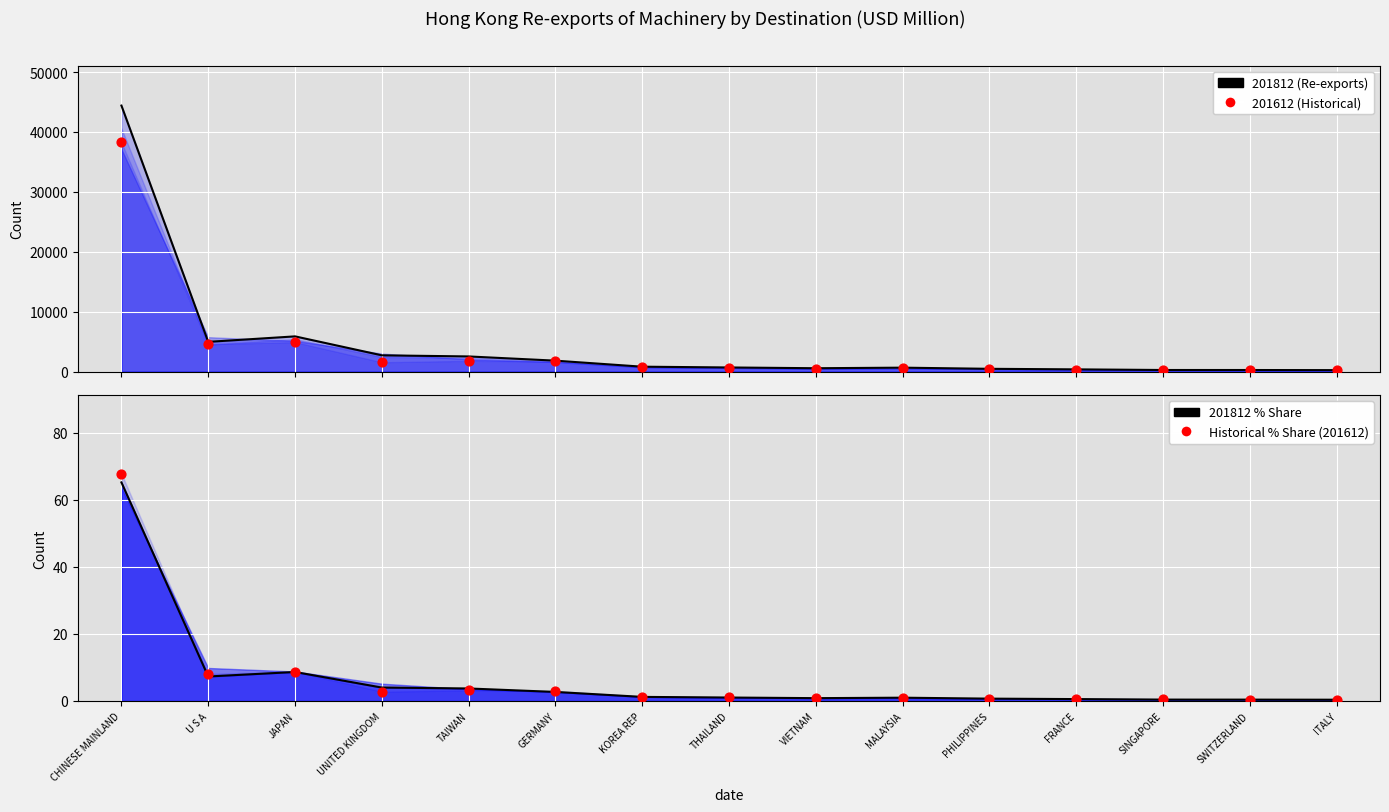

Is the value of 201812 % Share at UNITED KINGDOM greater than the value of 201612 (Historical) at ITALY?

No